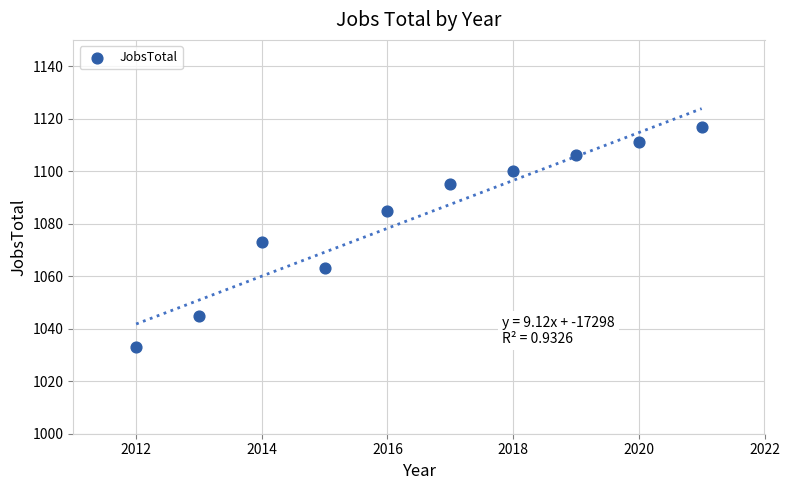

What Y value in the scatter plot is closest to 1075?

1073